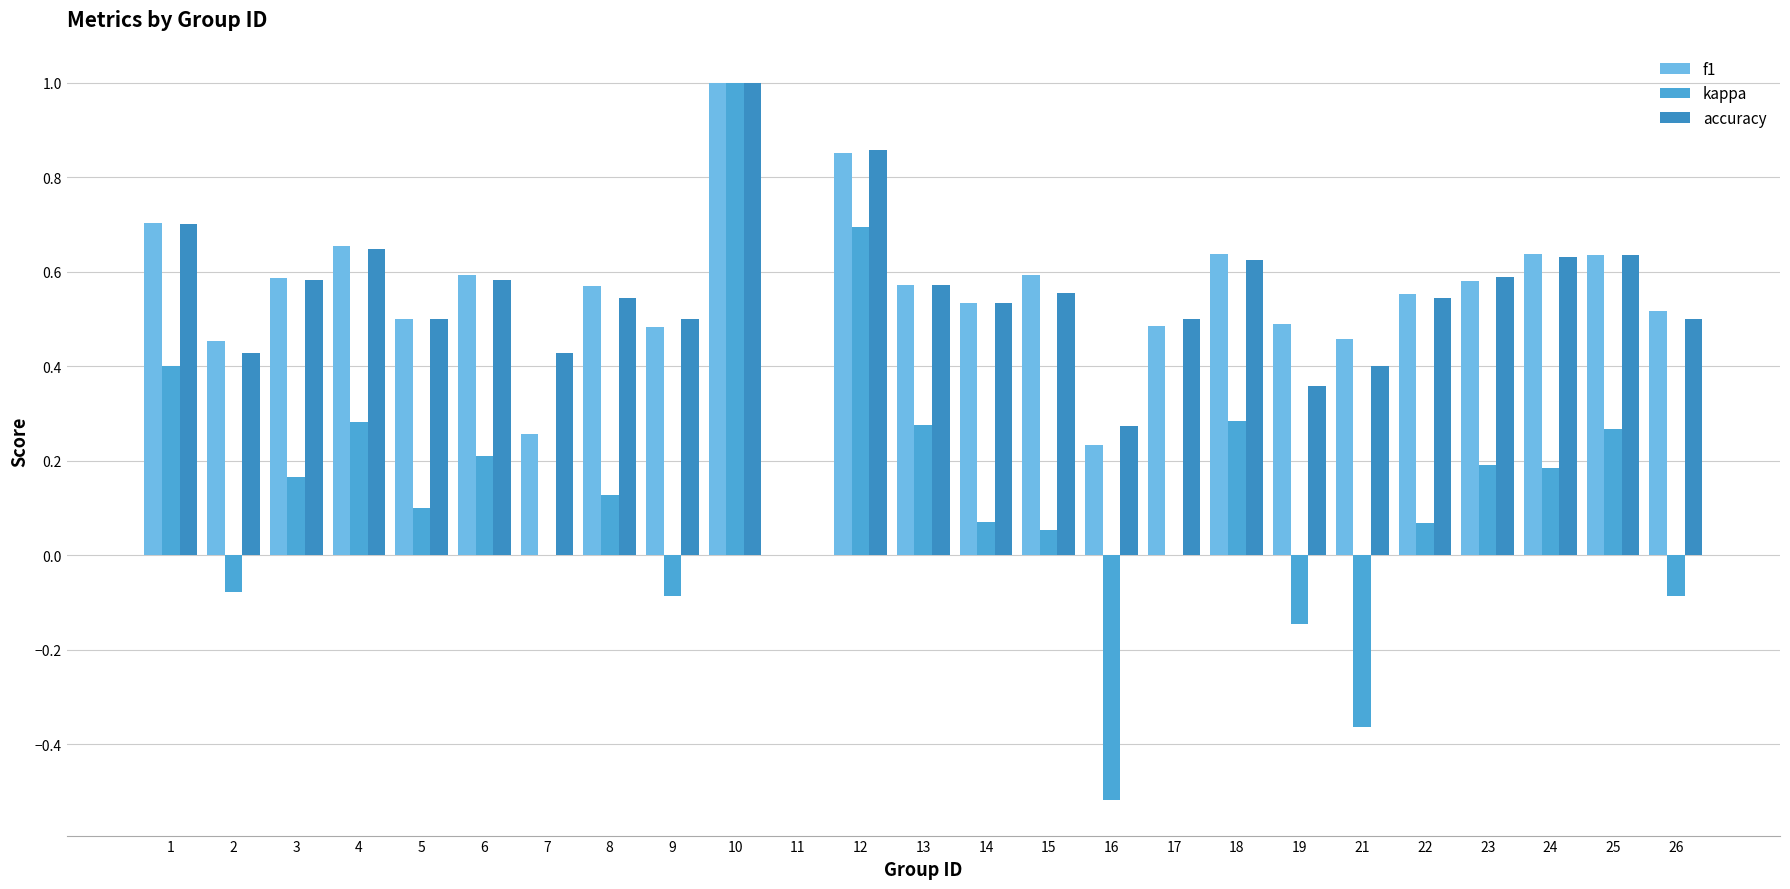

Does the chart contain stacked bars?

No